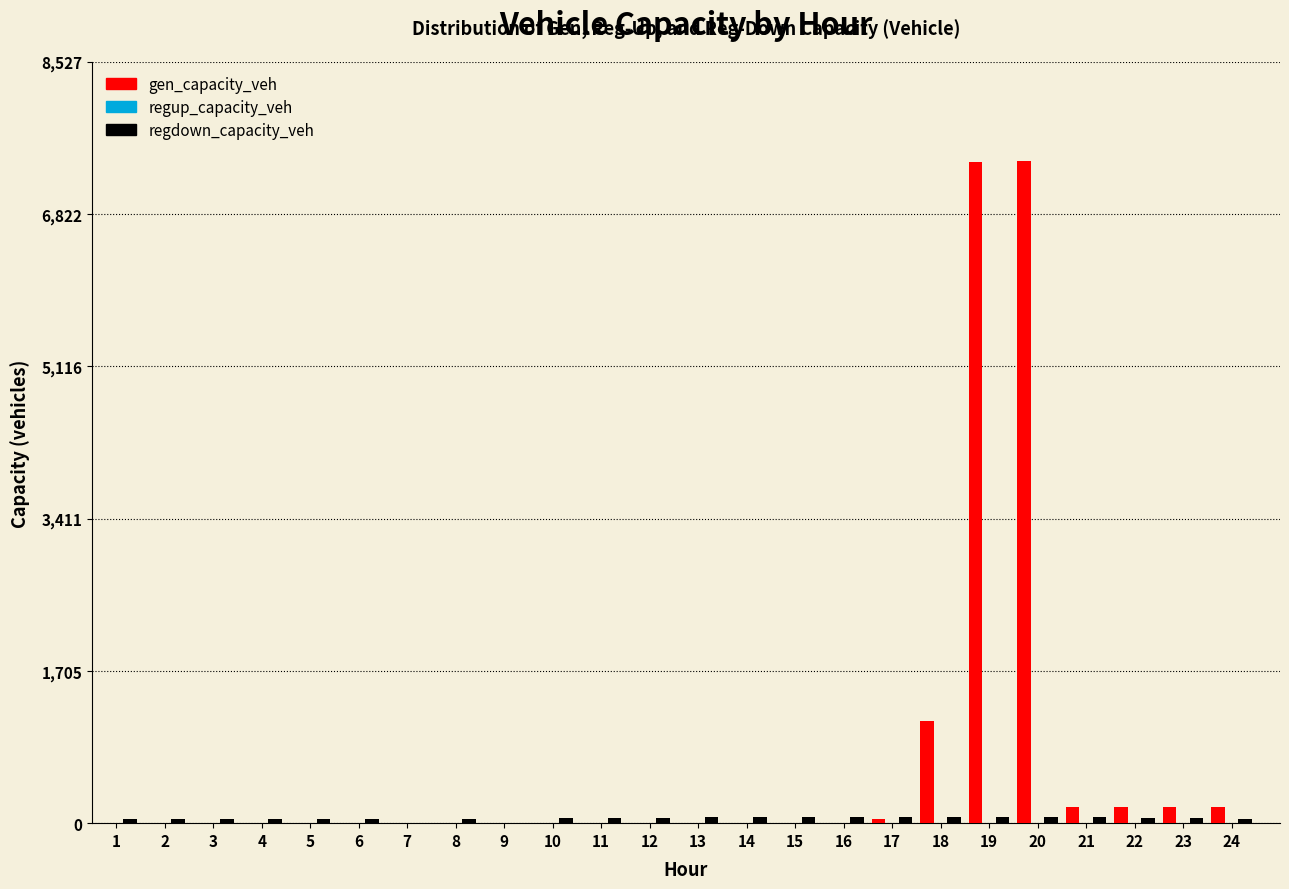

What is the maximum value shown in the chart?

7415.4